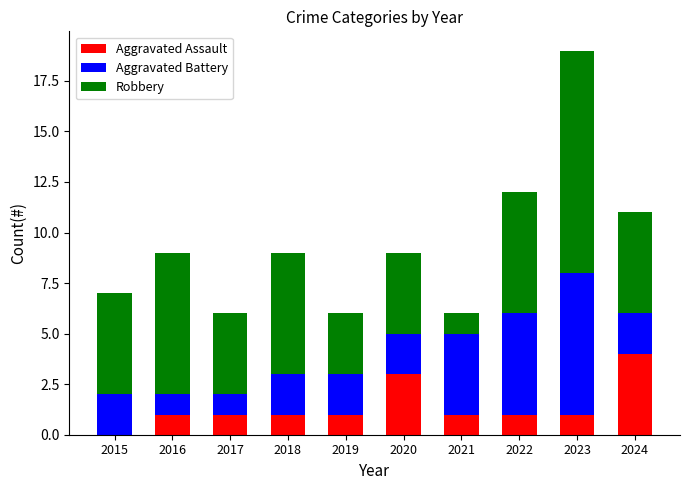

Are the bars horizontal?

No